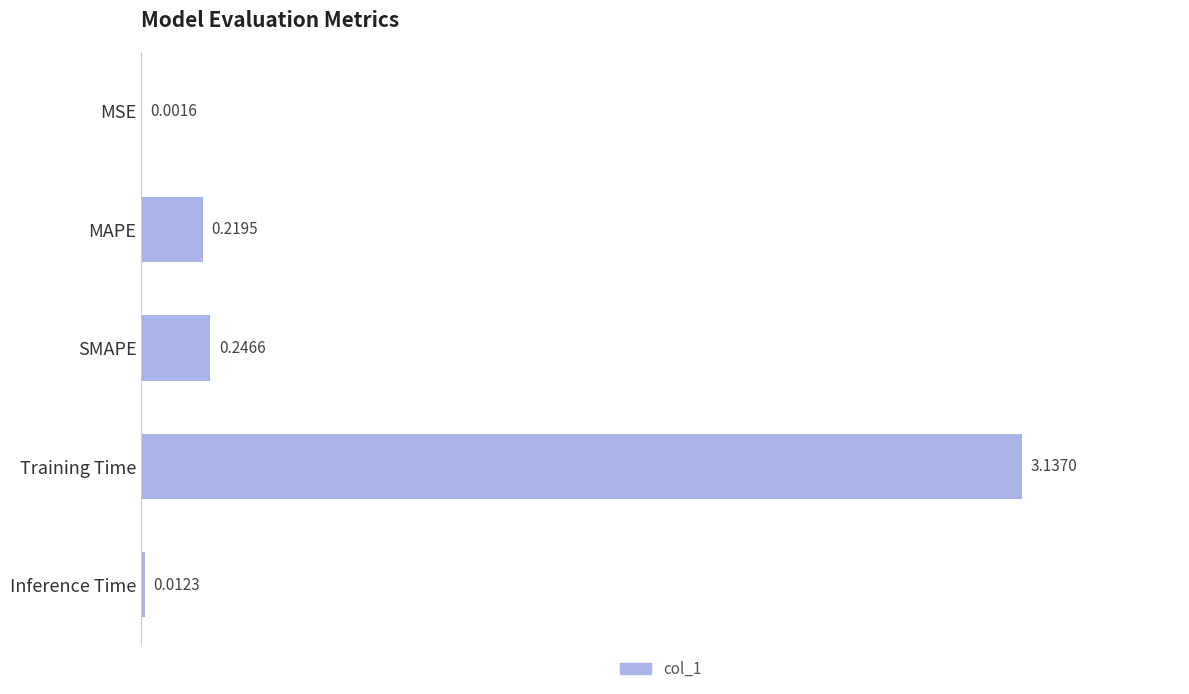

At which label is the value closest to 1?

SMAPE